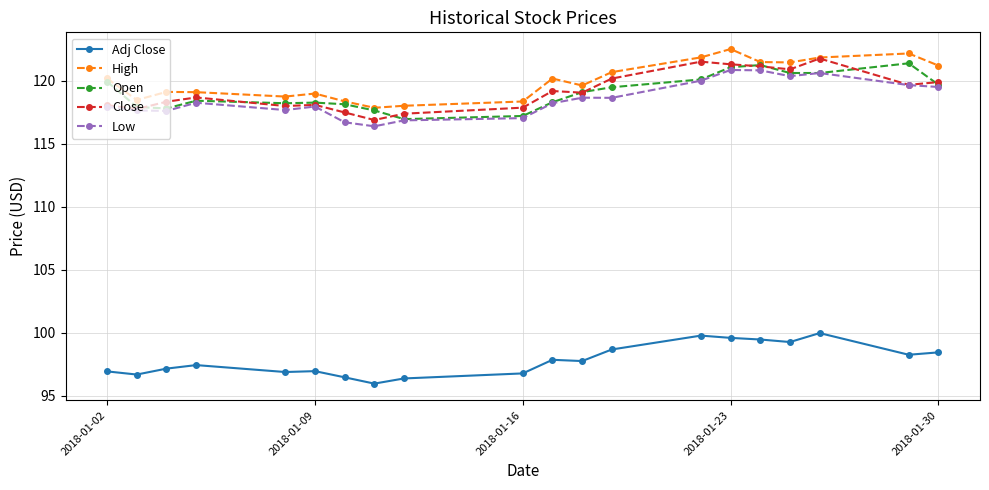

Which series has the largest total across all categories?

High